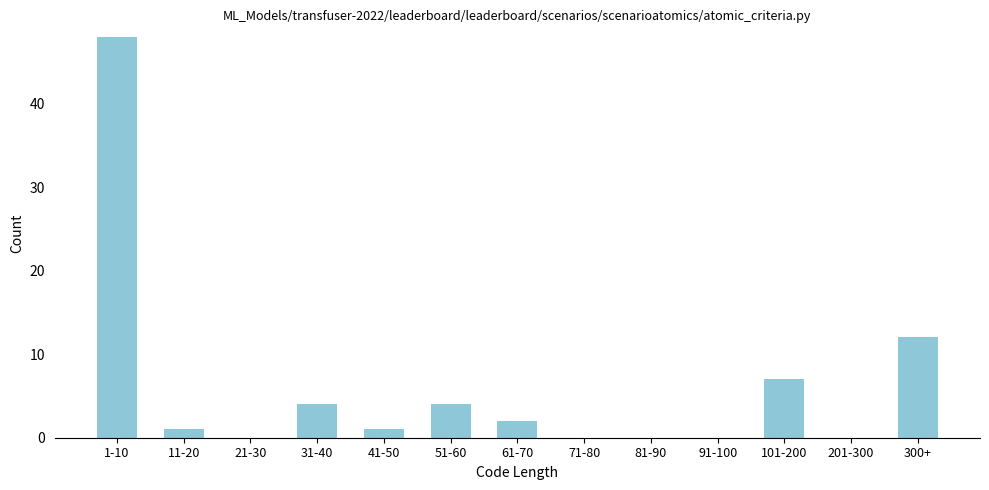

Reading left to right, what are all the values shown in this chart?

1-10=48	11-20=1	21-30=0	31-40=4	41-50=1	51-60=4	61-70=2	71-80=0	81-90=0	91-100=0	101-200=7	201-300=0	300+=12